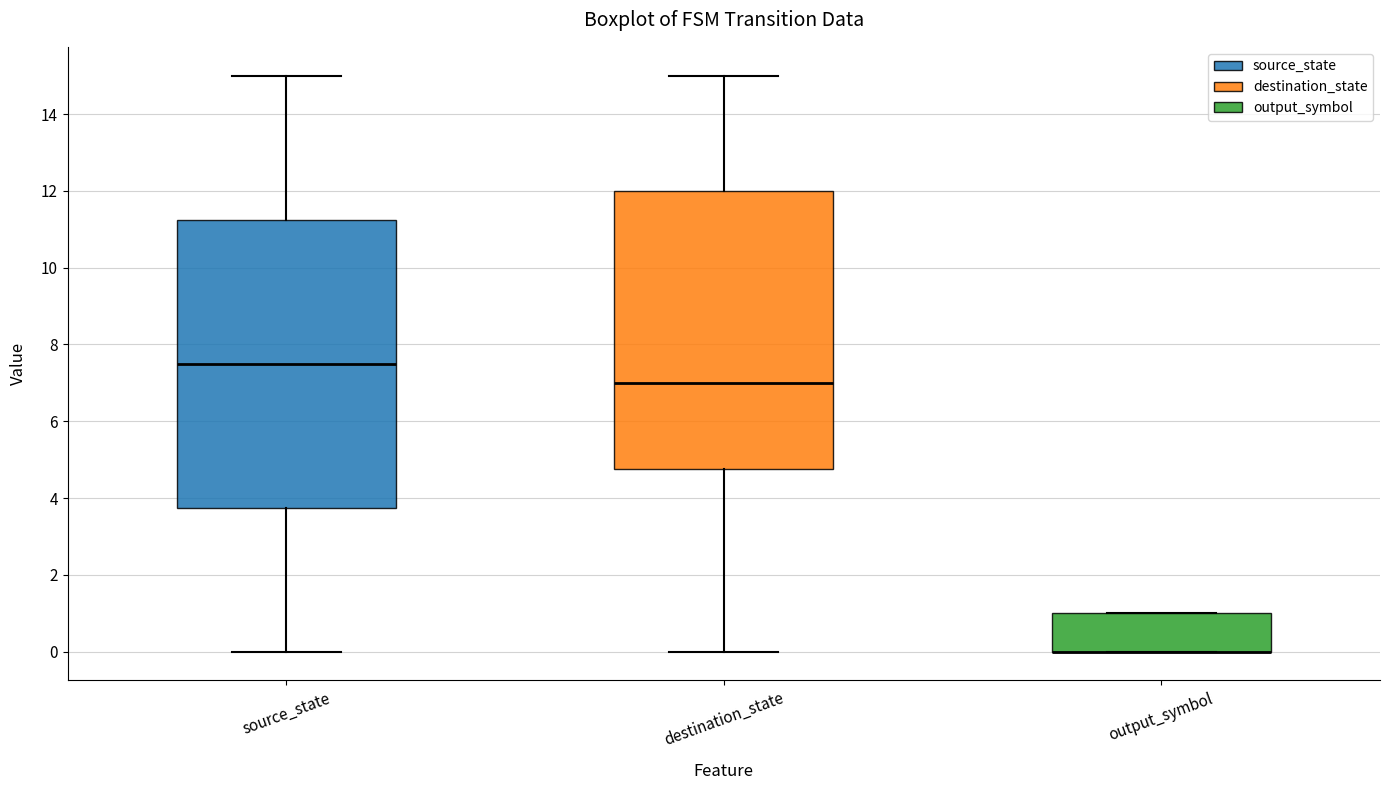

Where does the median line of the box for destination_state sit on the y-axis? The values are not printed on the chart, so give them approximately, as read against the axis.

7.0